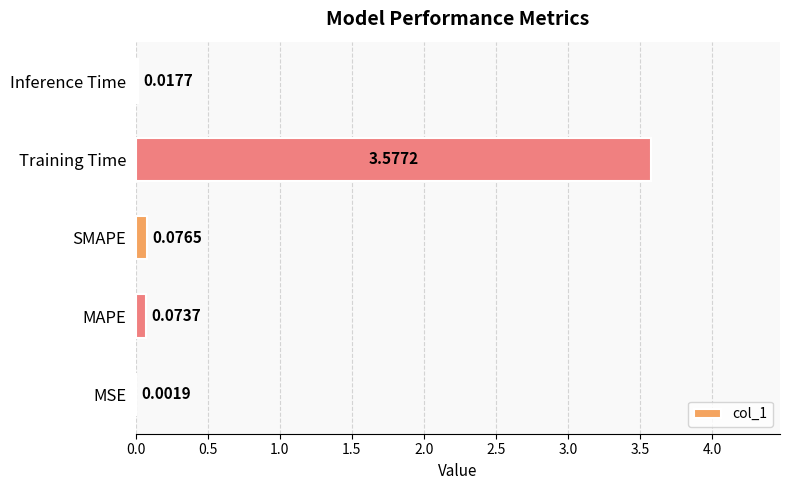

Which has a higher value, Inference Time or MSE?

Inference Time